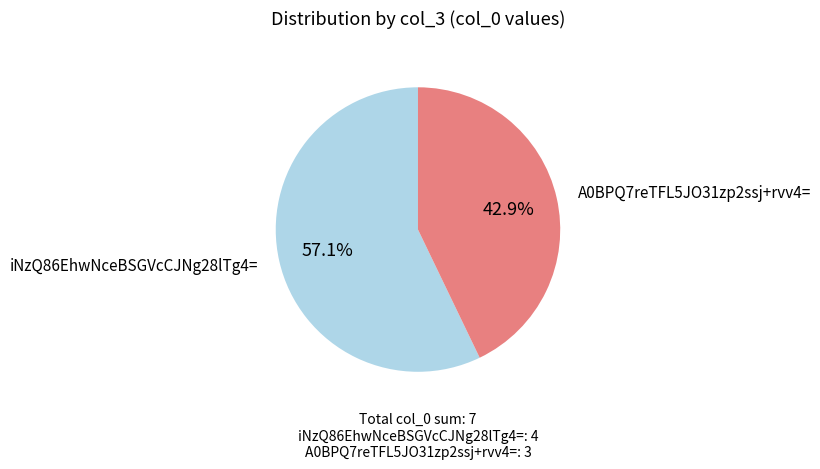

How many segments does this pie chart have?

2